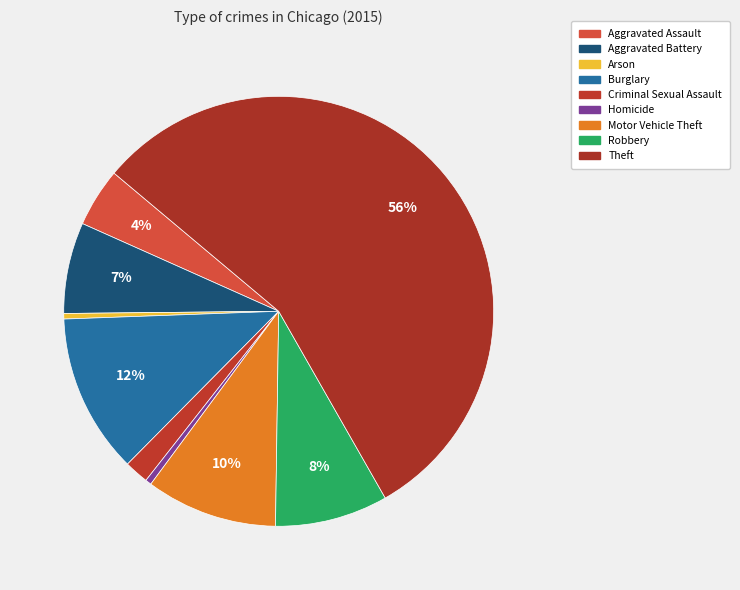

The Theft slice represents 56% of the pie. True or false?

True